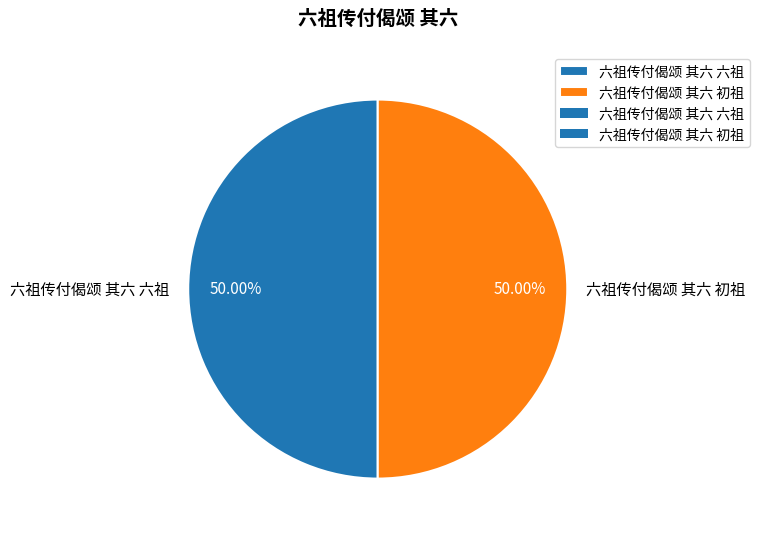

What is the ratio of the value at 六祖传付偈颂 其六 初祖 to the value at 六祖传付偈颂 其六 六祖?

1.0